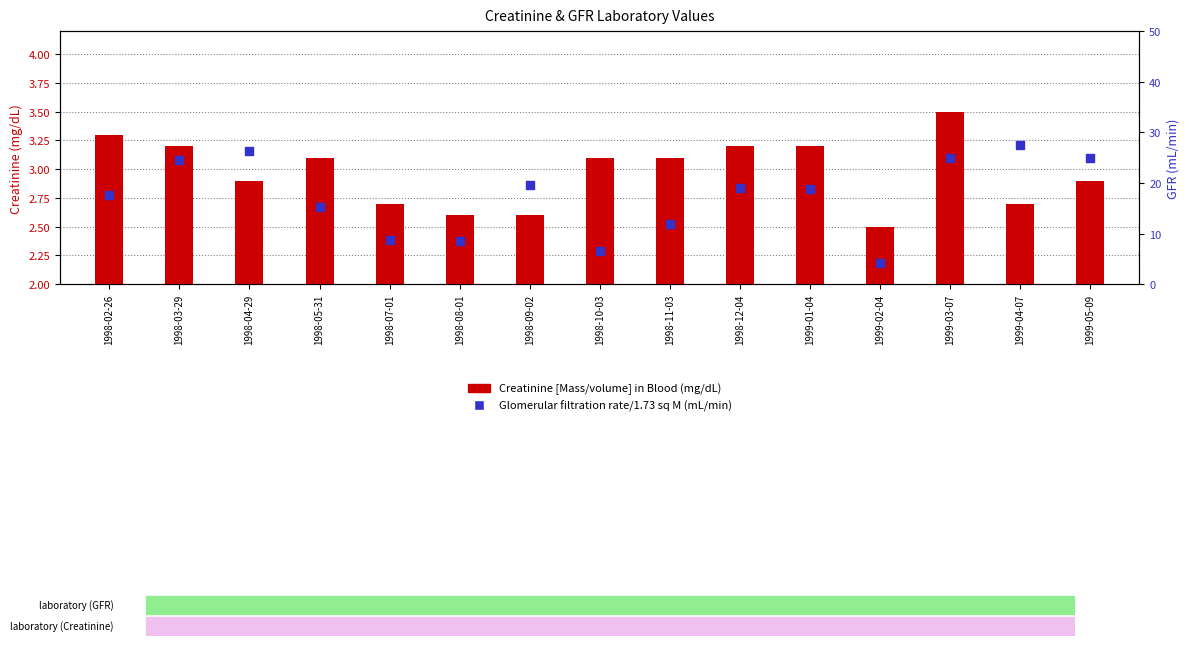

Is the value of Glomerular filtration rate/1.73 sq M at 1998-03-29 greater than the value of Creatinine [Mass/volume] in Blood at 1998-12-04?

Yes